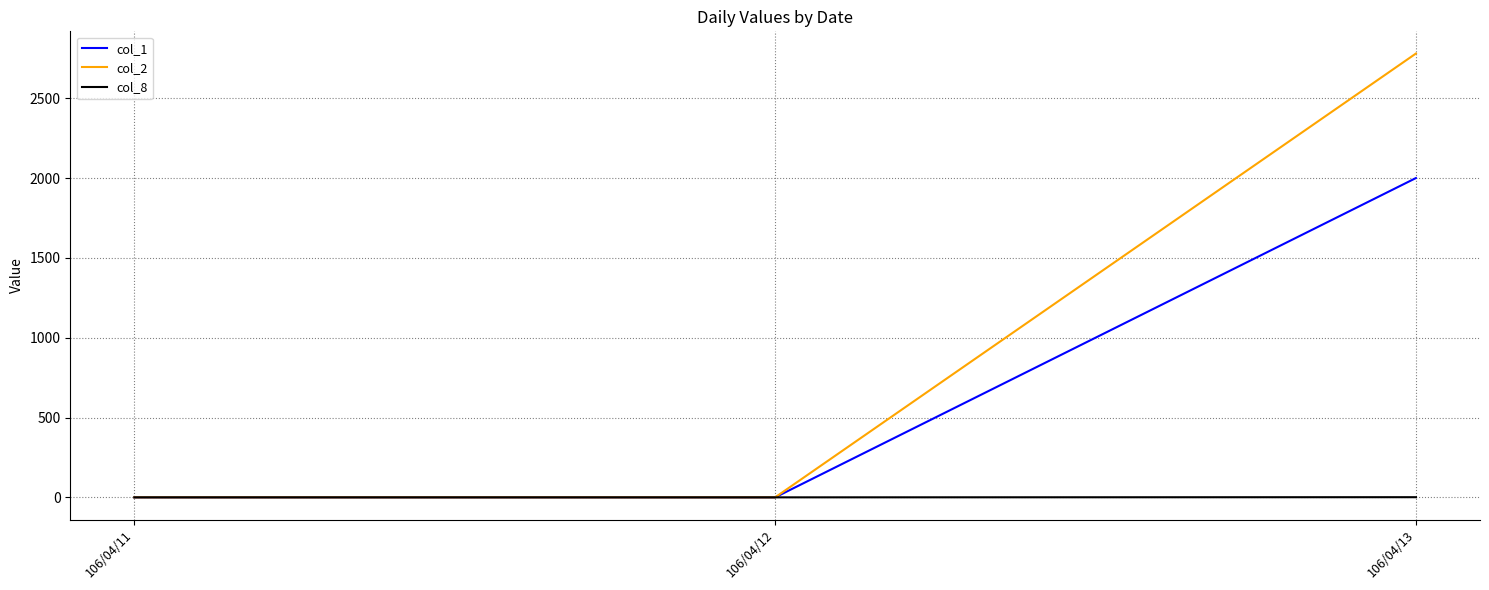

At how many categories does at least one series exceed 560?

1